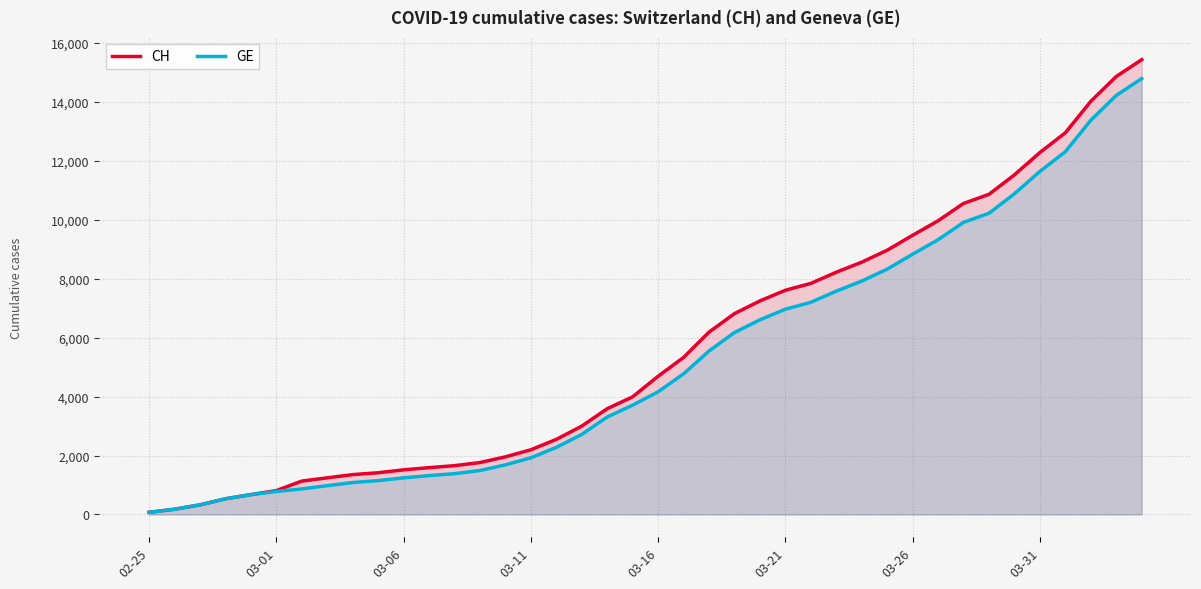

Which has a higher value, 26 or 13?

26